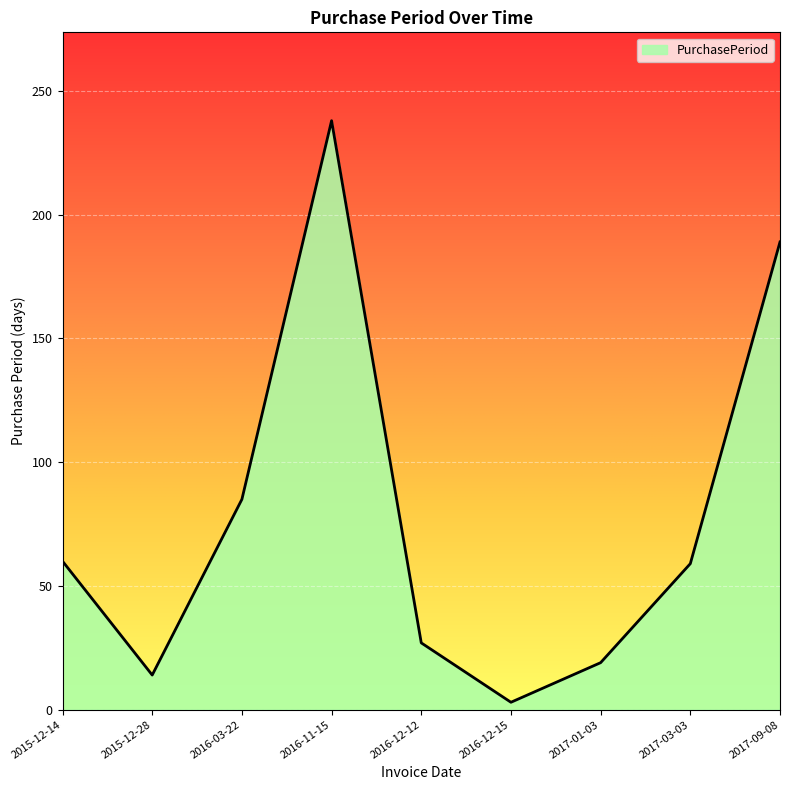

Approximately how many times larger is the value at 2015-12-14 compared to 2017-01-03?

3.2